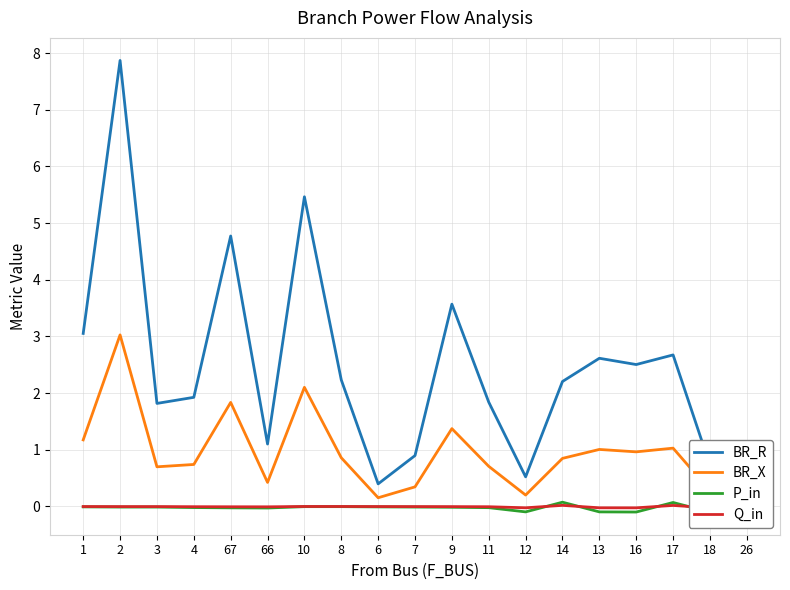

Does the chart have visible grid lines?

Yes